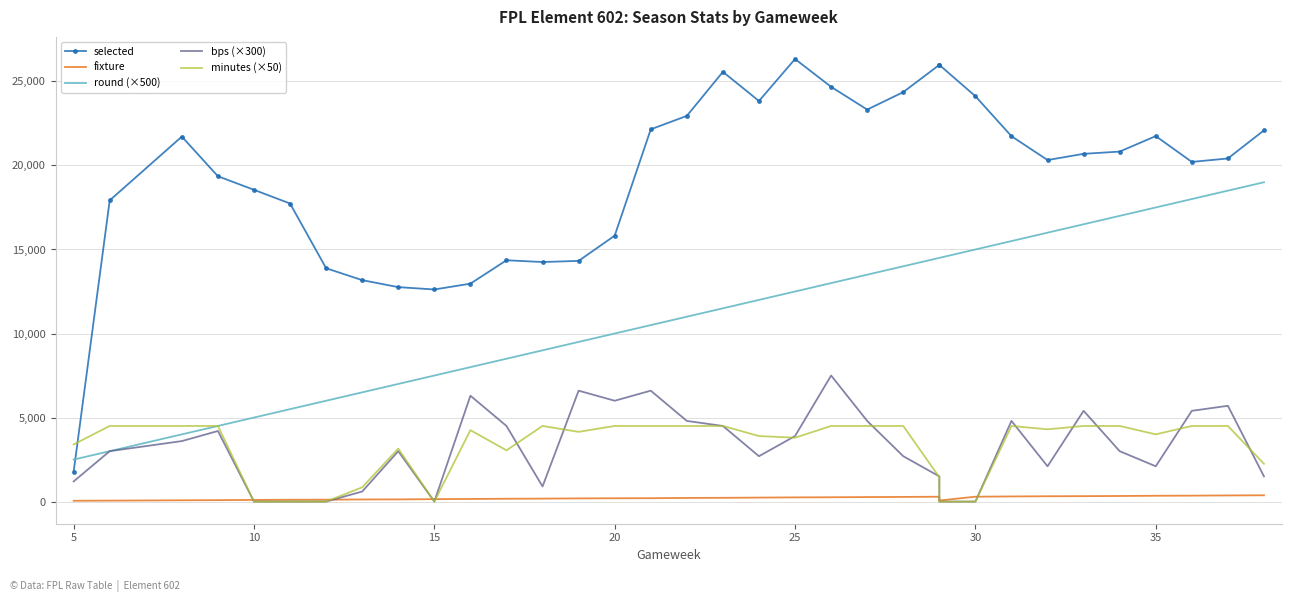

What is the difference between the second highest and minimum values in the fixture series?

318